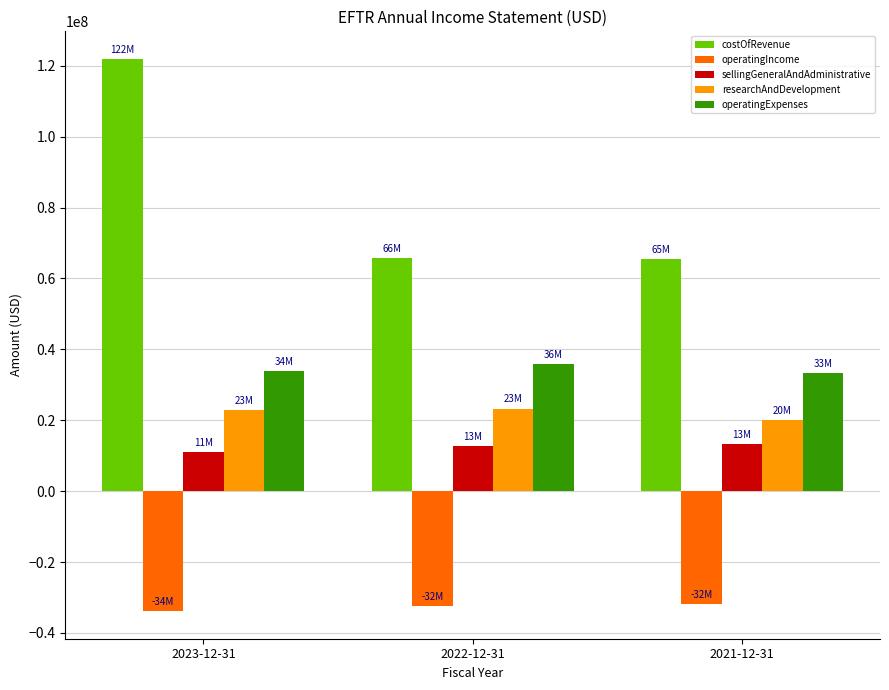

Rank the series by their maximum value, from highest to lowest.

costOfRevenue, operatingExpenses, researchAndDevelopment, sellingGeneralAndAdministrative, operatingIncome